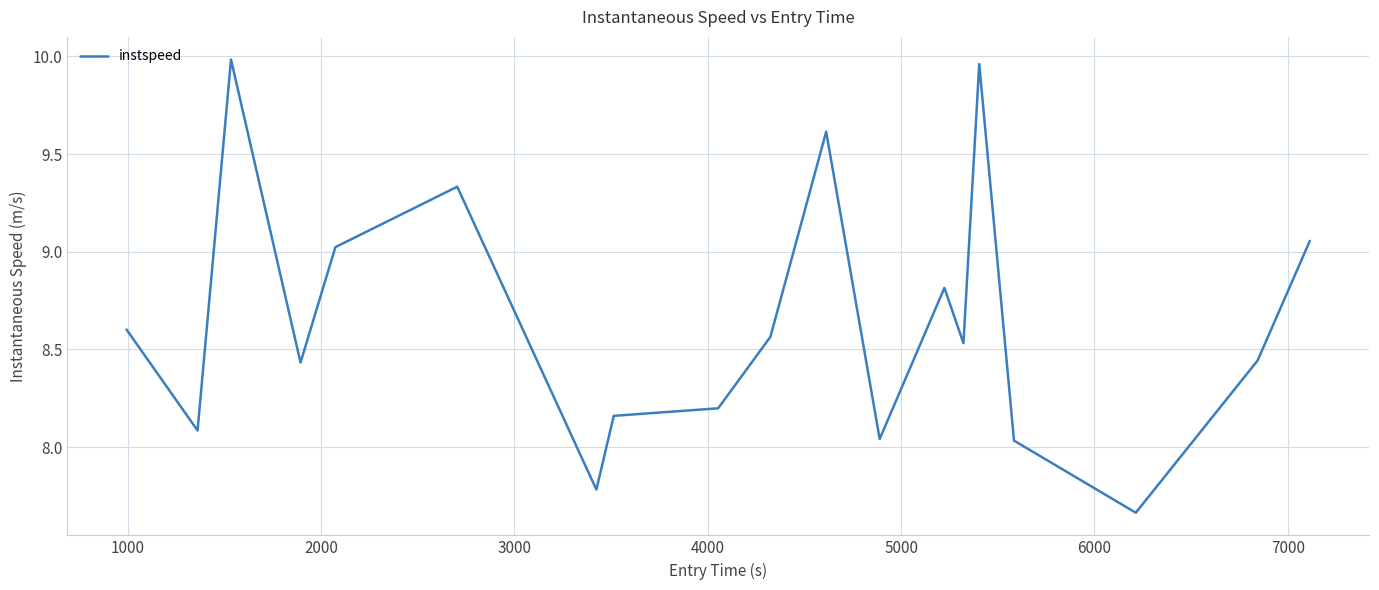

What is the difference between the maximum and minimum values?

2.3